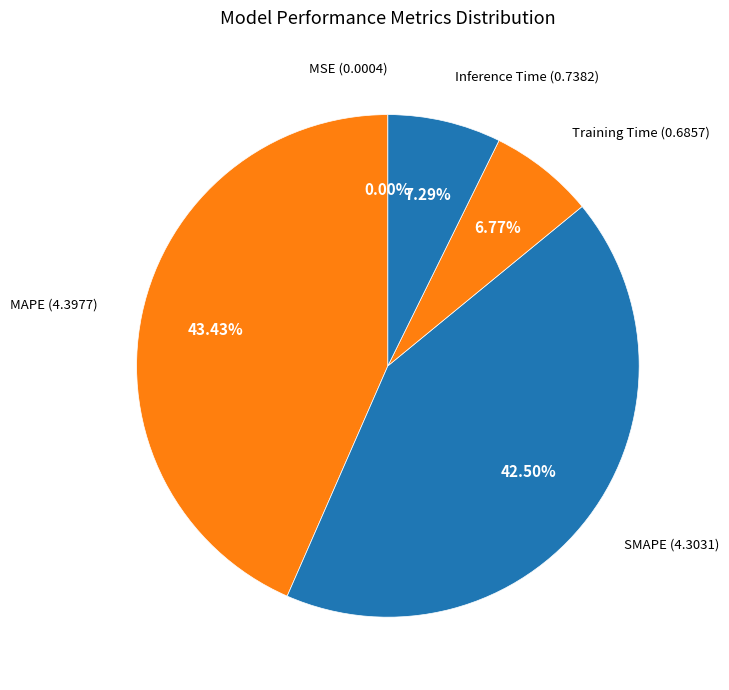

To the nearest percent, what percentage of the pie is MAPE?

43%